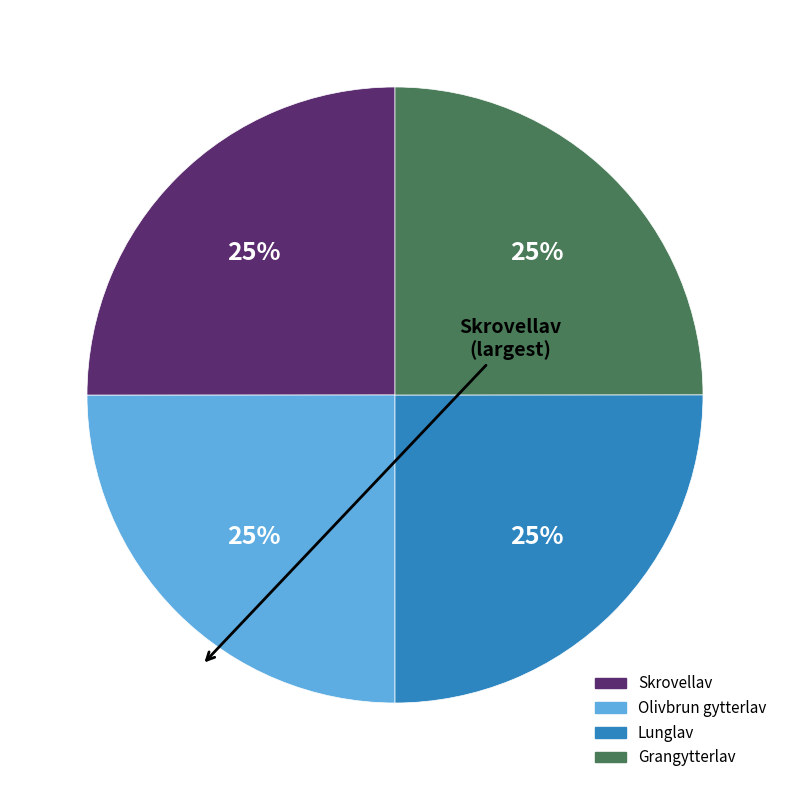

The Lunglav slice represents 25% of the pie. True or false?

True